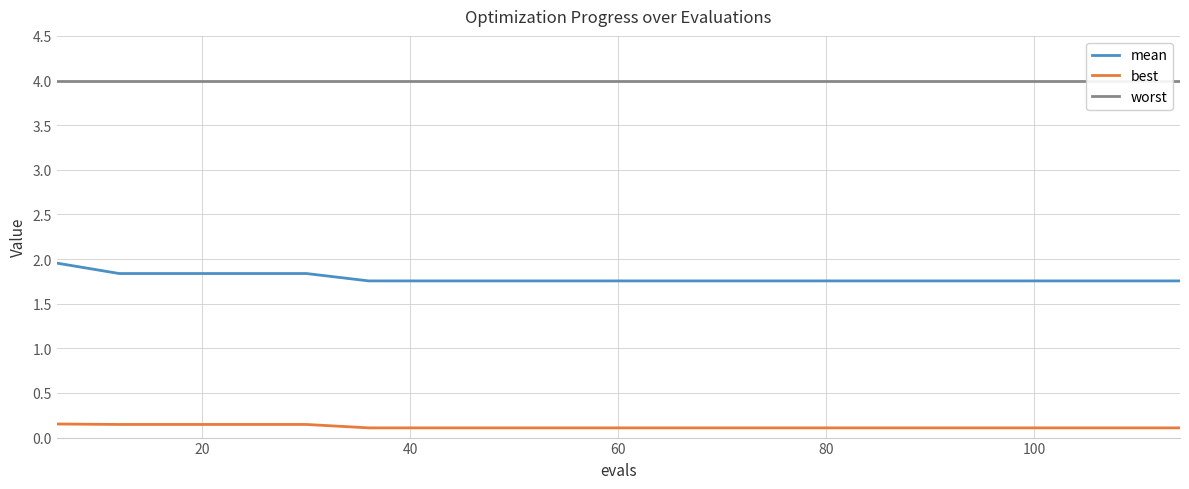

What is the maximum value for mean?

2.0